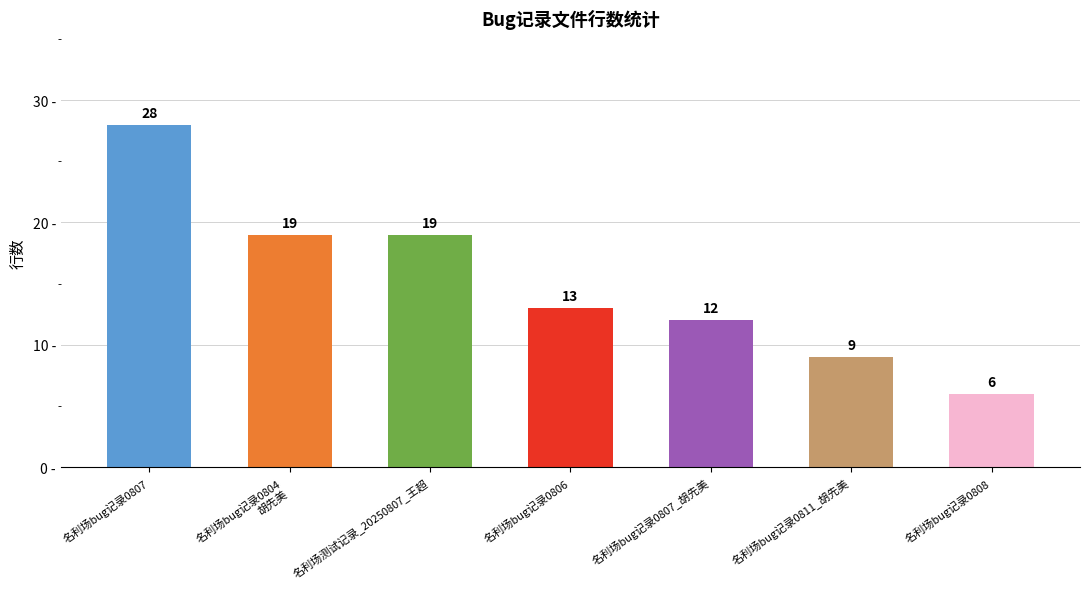

At which label does the data first exceed 13?

名利场bug记录0807